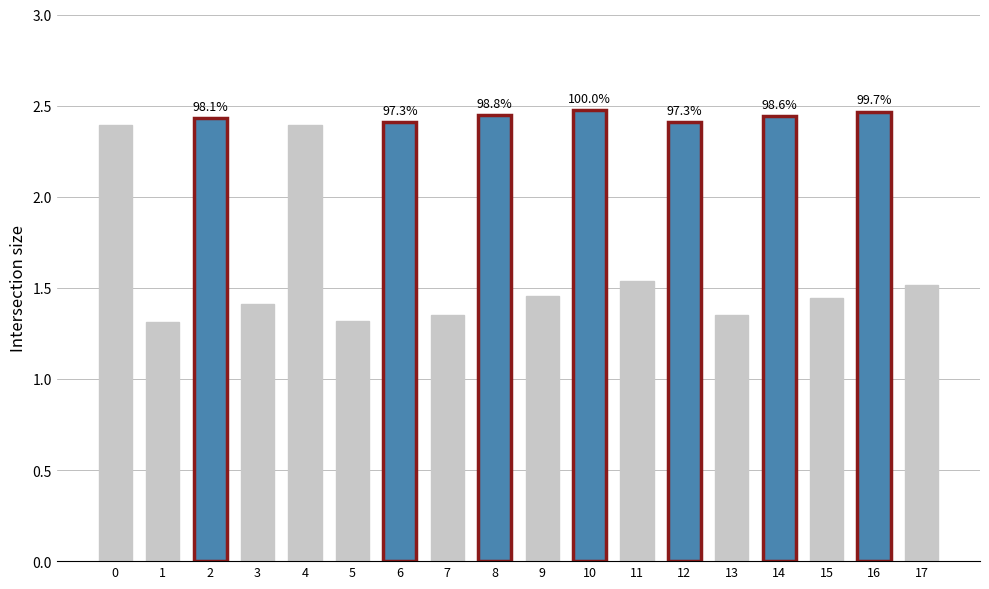

True or false: the data shows 1.4 at 15.

True